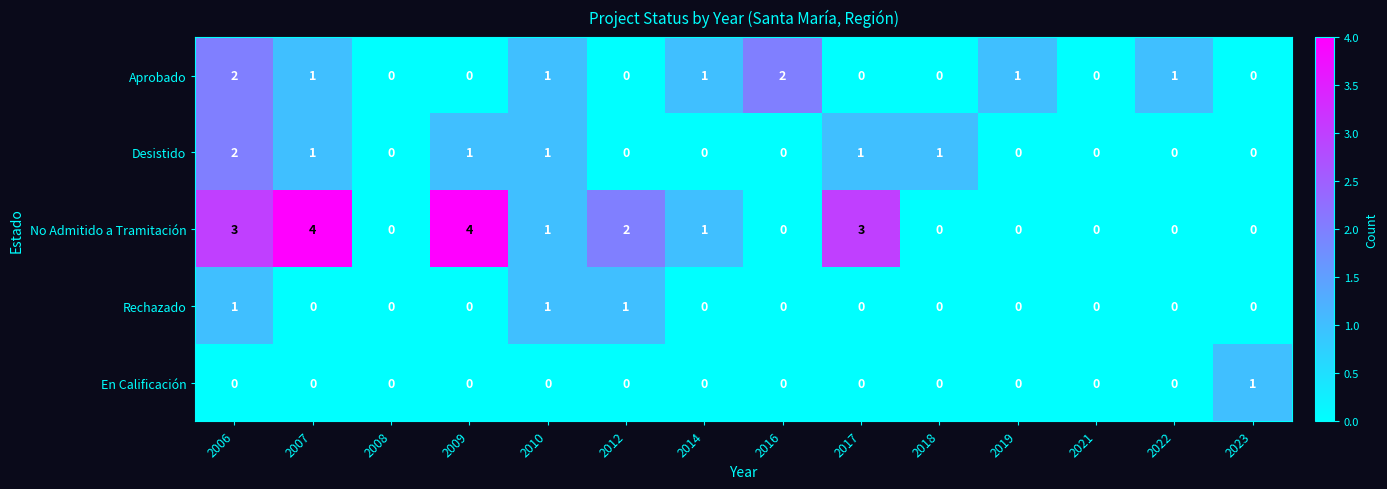

Count the number of categories in the chart.

14